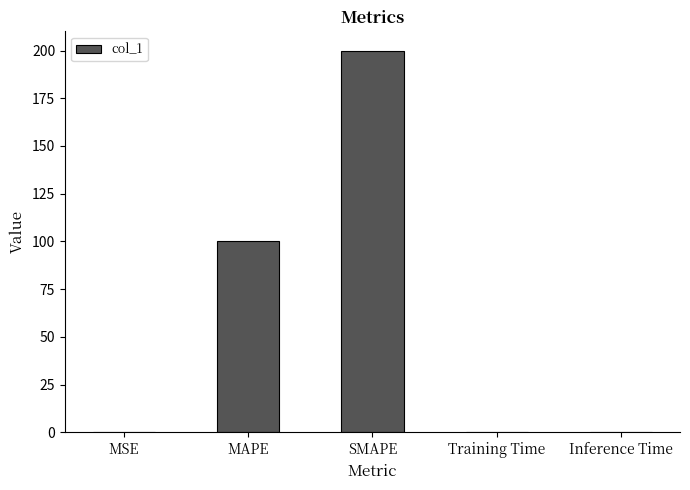

At which category does the chart reach its peak across all series?

SMAPE